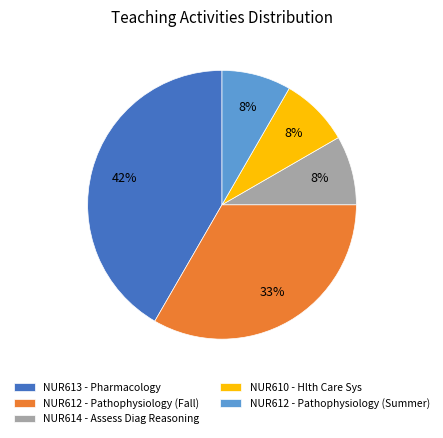

The NUR612 - Pathophysiology (Summer) slice represents 8% of the pie. True or false?

True